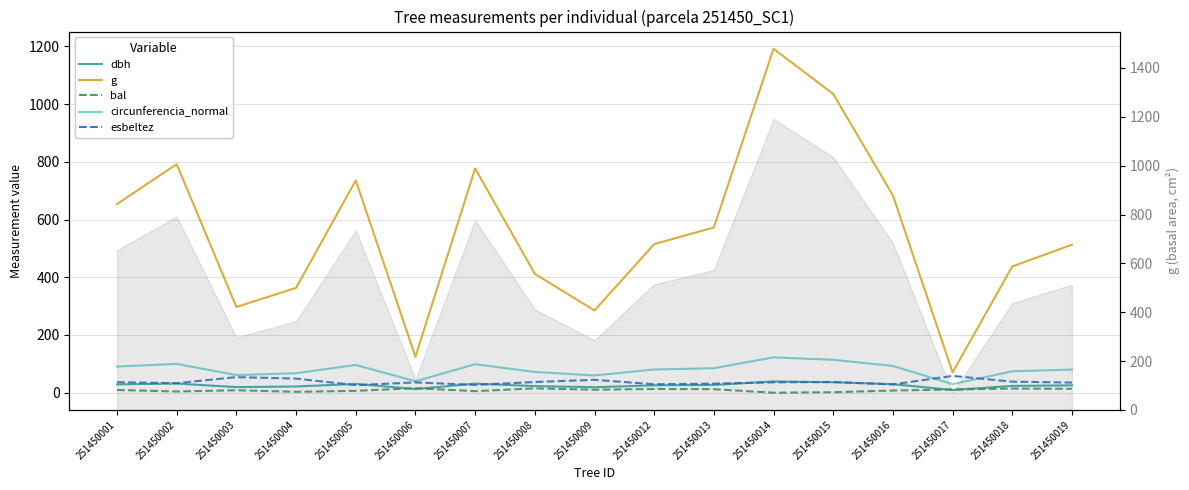

At which category does the chart reach its minimum across all series?

251450014